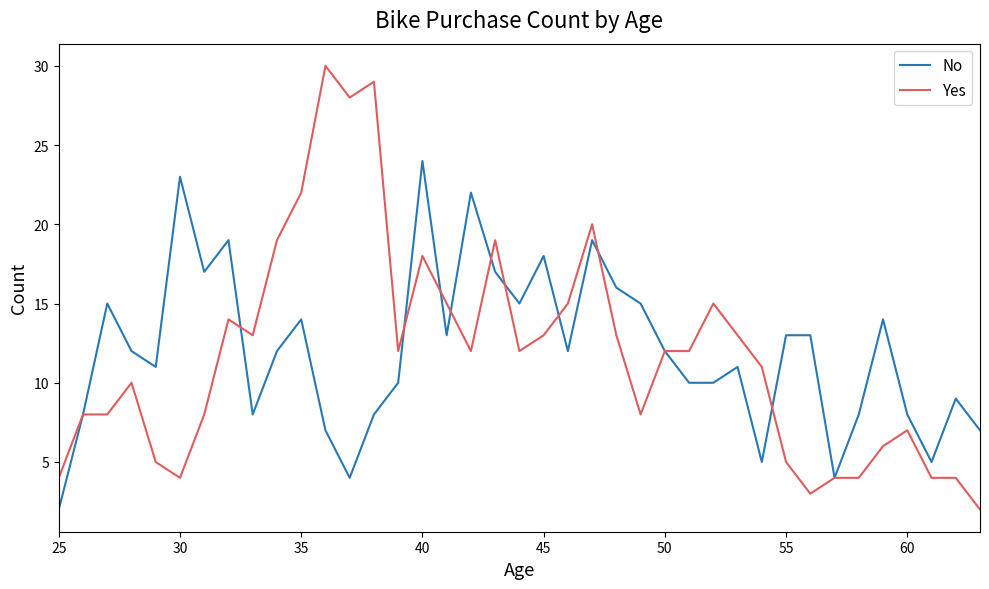

Rank the series by their maximum value, from highest to lowest.

Yes, No